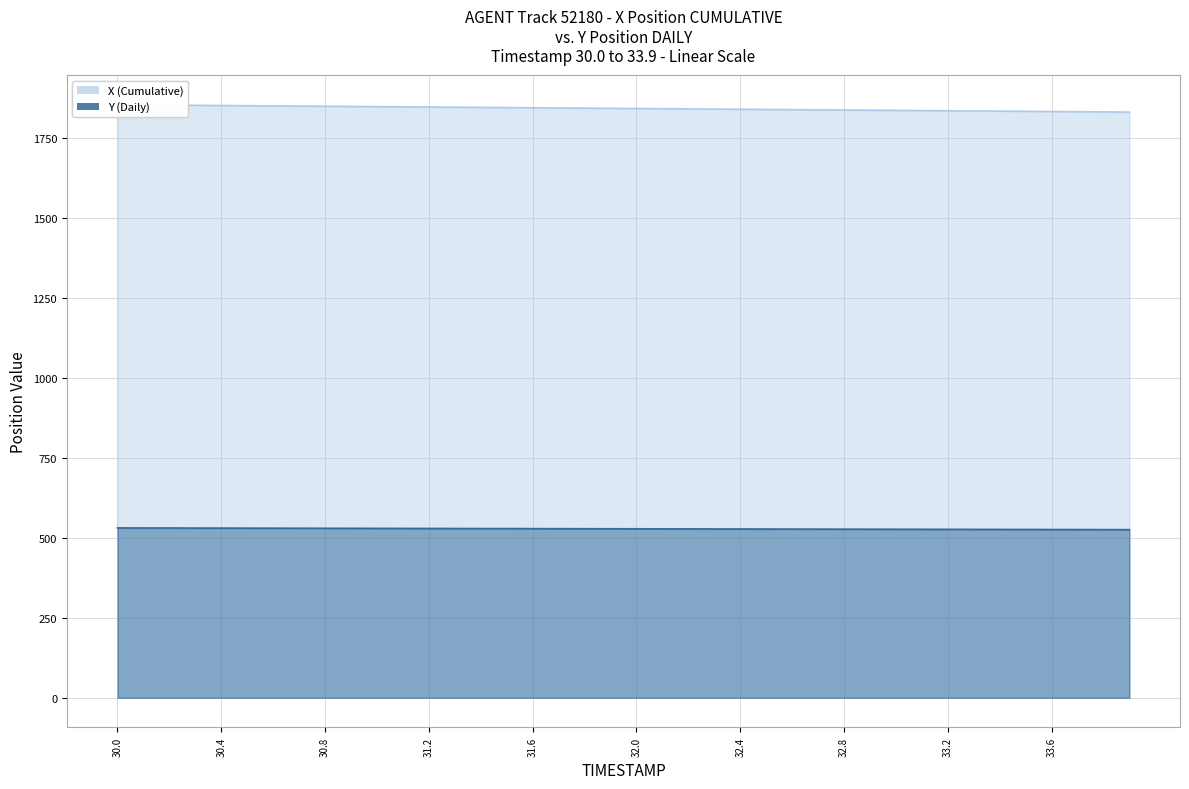

Reading left to right, transcribe all the data shown in this chart.

X (Cumulative): 1853.8	1853.2	1852.7	1852.1	1851.5	1850.9	1850.3	1849.7	1849.2	1848.6	1848.0	1847.4	1846.8	1846.2	1845.7	1845.1	1844.5	1843.9	1843.3	1842.7	1842.1	1841.5	1841.0	1840.4	1839.8	1839.2	1838.6	1838.0	1837.5	1836.9	1836.3	1835.7	1835.1	1834.5	1833.9	1833.3	1832.7	1832.1	1831.5	1831.0
Y (Daily): 531.1	531.0	530.8	530.7	530.6	530.4	530.3	530.1	530.0	529.9	529.7	529.6	529.5	529.3	529.2	529.0	528.9	528.8	528.6	528.5	528.3	528.2	528.1	527.9	527.8	527.7	527.5	527.4	527.2	527.1	527.0	526.8	526.7	526.6	526.4	526.3	526.1	526.0	525.9	525.7